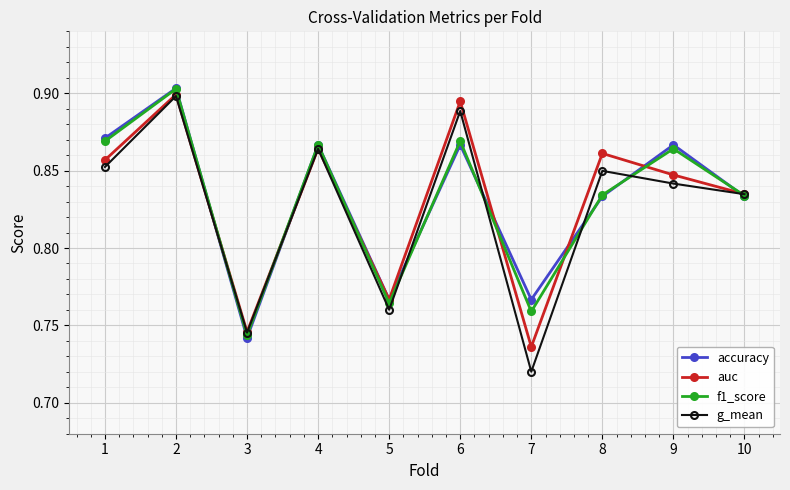

Where do accuracy and auc first cross each other?

2 and 3